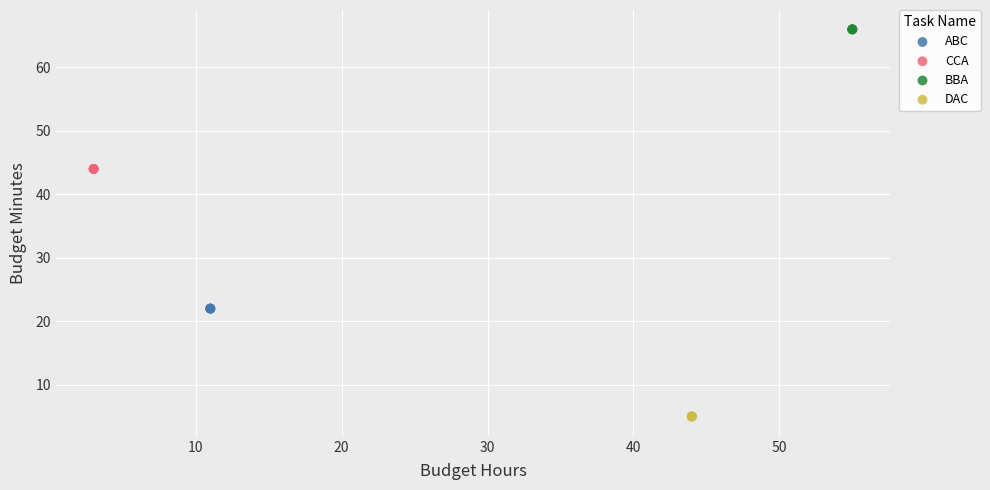

Which series reaches the maximum Y coordinate?

BBA